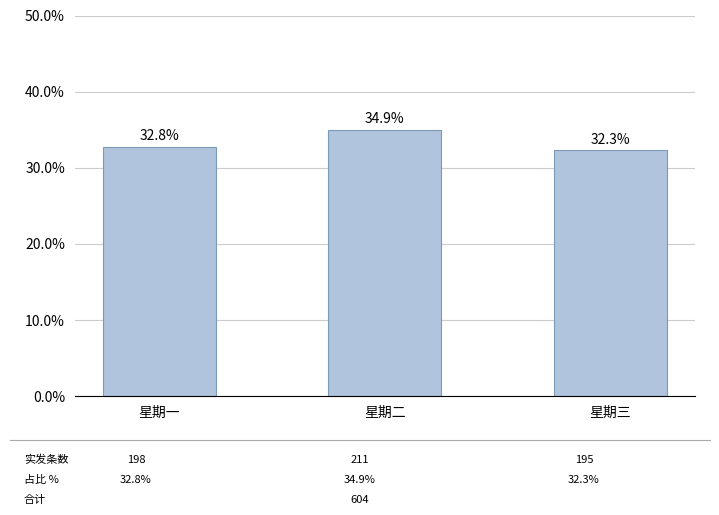

Which label corresponds to the largest value in the chart?

星期二